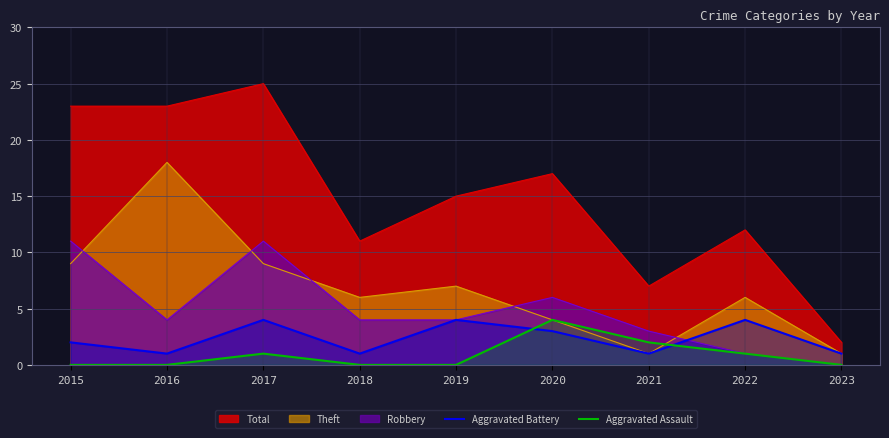

At which category does Aggravated Assault reach its first local peak?

2017